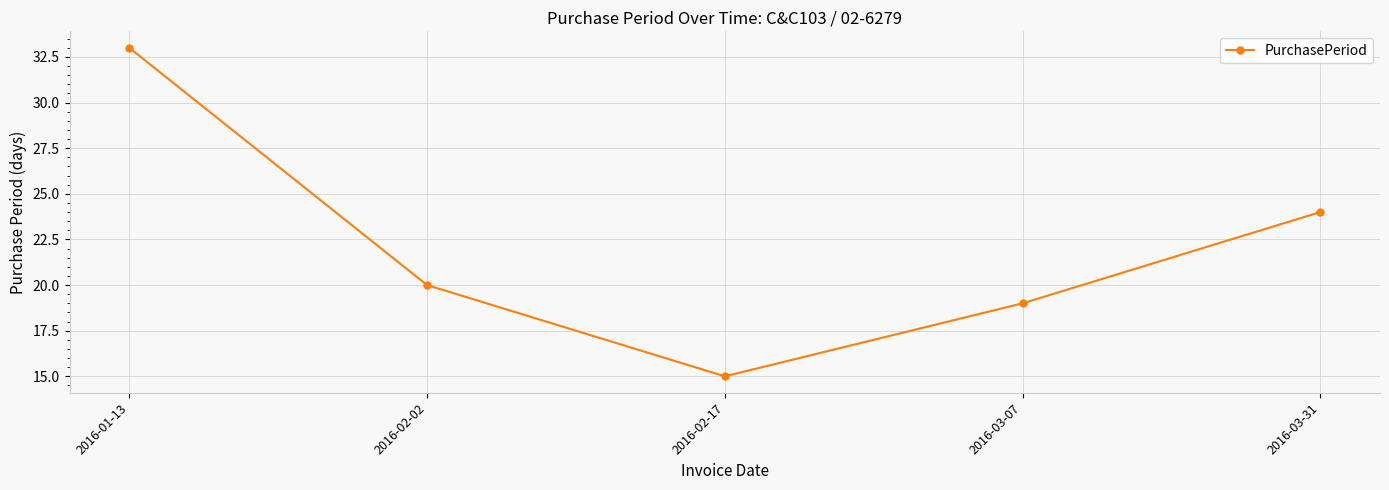

The chart shows a value of 49 at 2016-01-13. True or false?

False